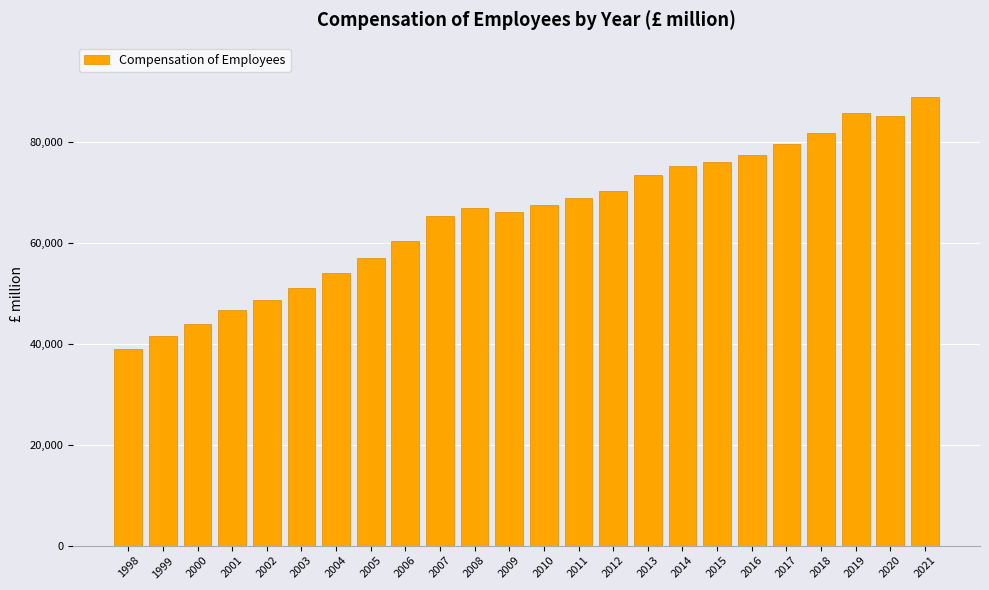

Reading right to left, extract all data points from this chart.

2021=89045	2020=85103	2019=85854	2018=81753	2017=79701	2016=77392	2015=76005	2014=75346	2013=73464	2012=70386	2011=68876	2010=67508	2009=66120	2008=67002	2007=65412	2006=60432	2005=57074	2004=54134	2003=51118	2002=48778	2001=46795	2000=43981	1999=41521	1998=38926